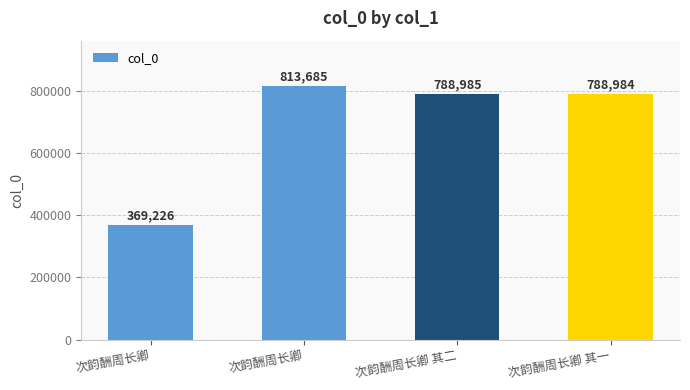

Are the bars horizontal?

No